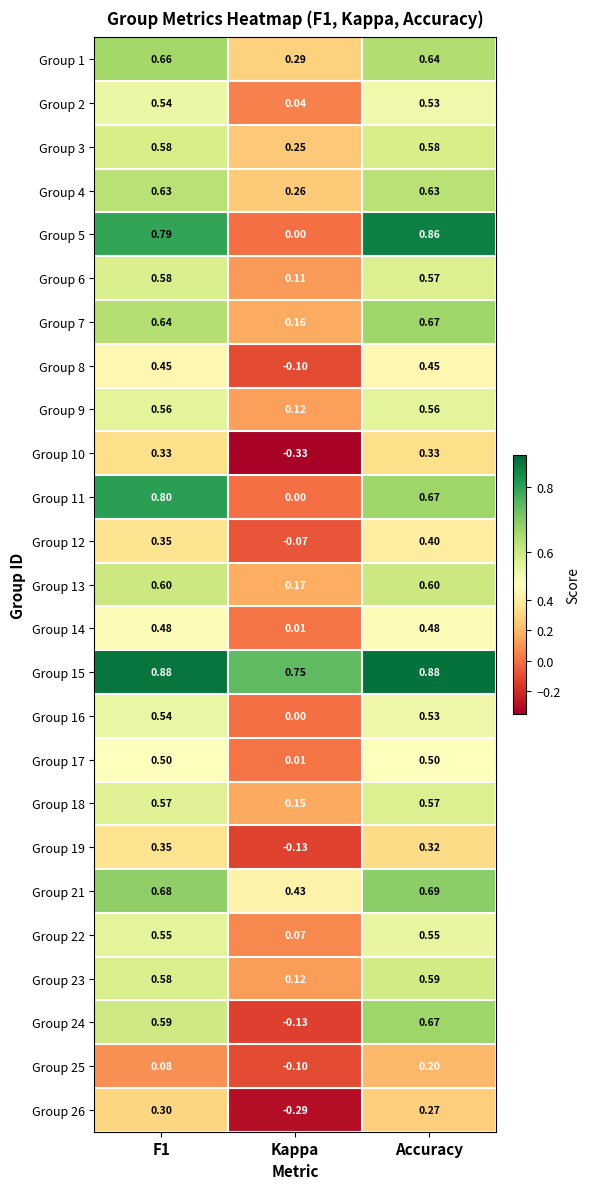

Which series changed the most between F1 and Kappa?

Group 11